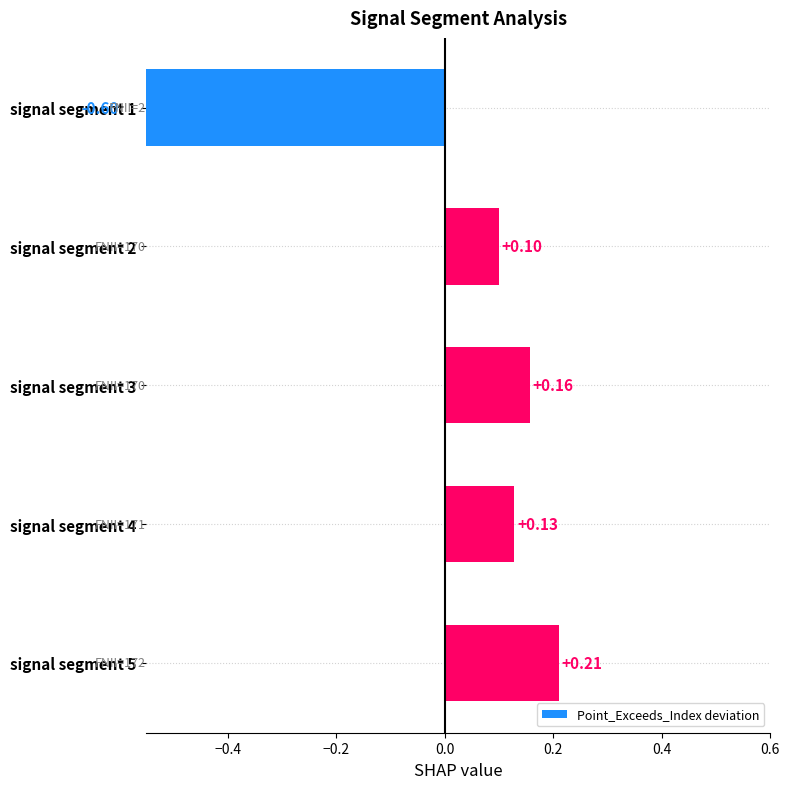

What is the difference between the maximum and minimum values?

0.8